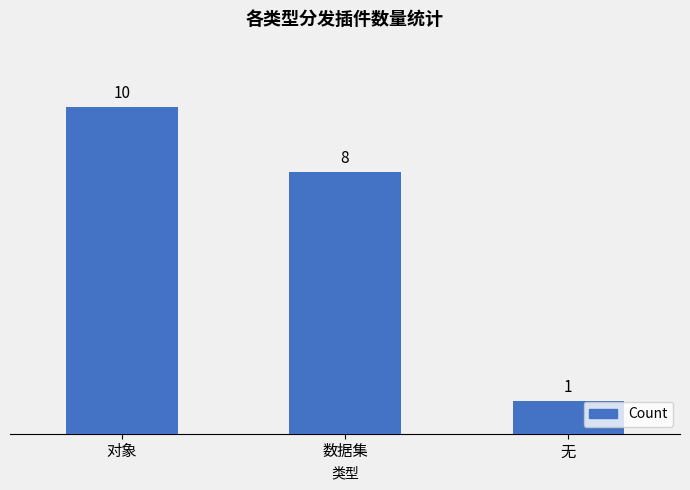

What is the sum of the values at 对象 and 数据集?

18